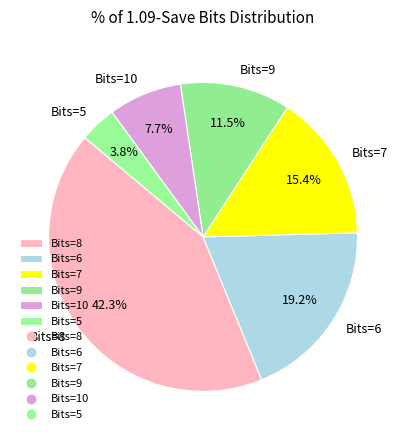

Which has a higher value, Bits=9 or Bits=7?

Bits=7